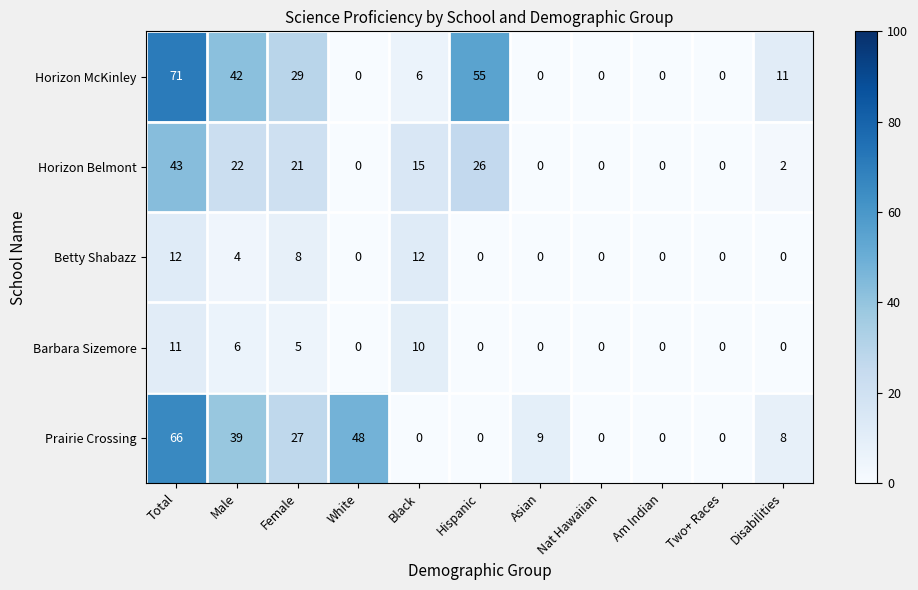

What is the difference between the second highest and second lowest values in the Prairie Crossing series?

48